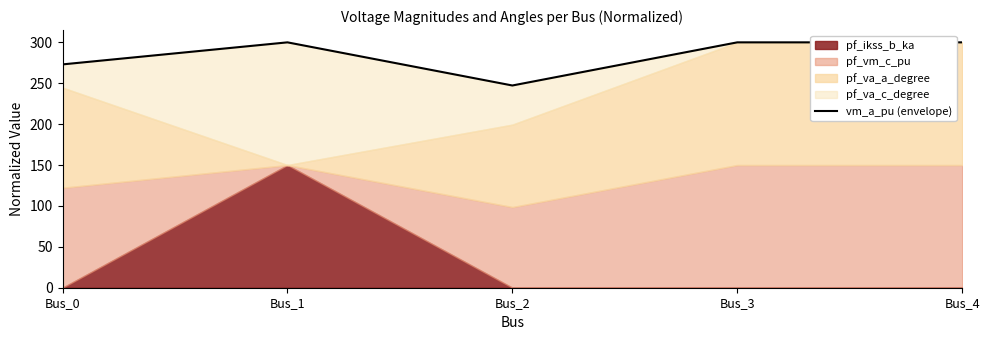

What is the average value?

284.1